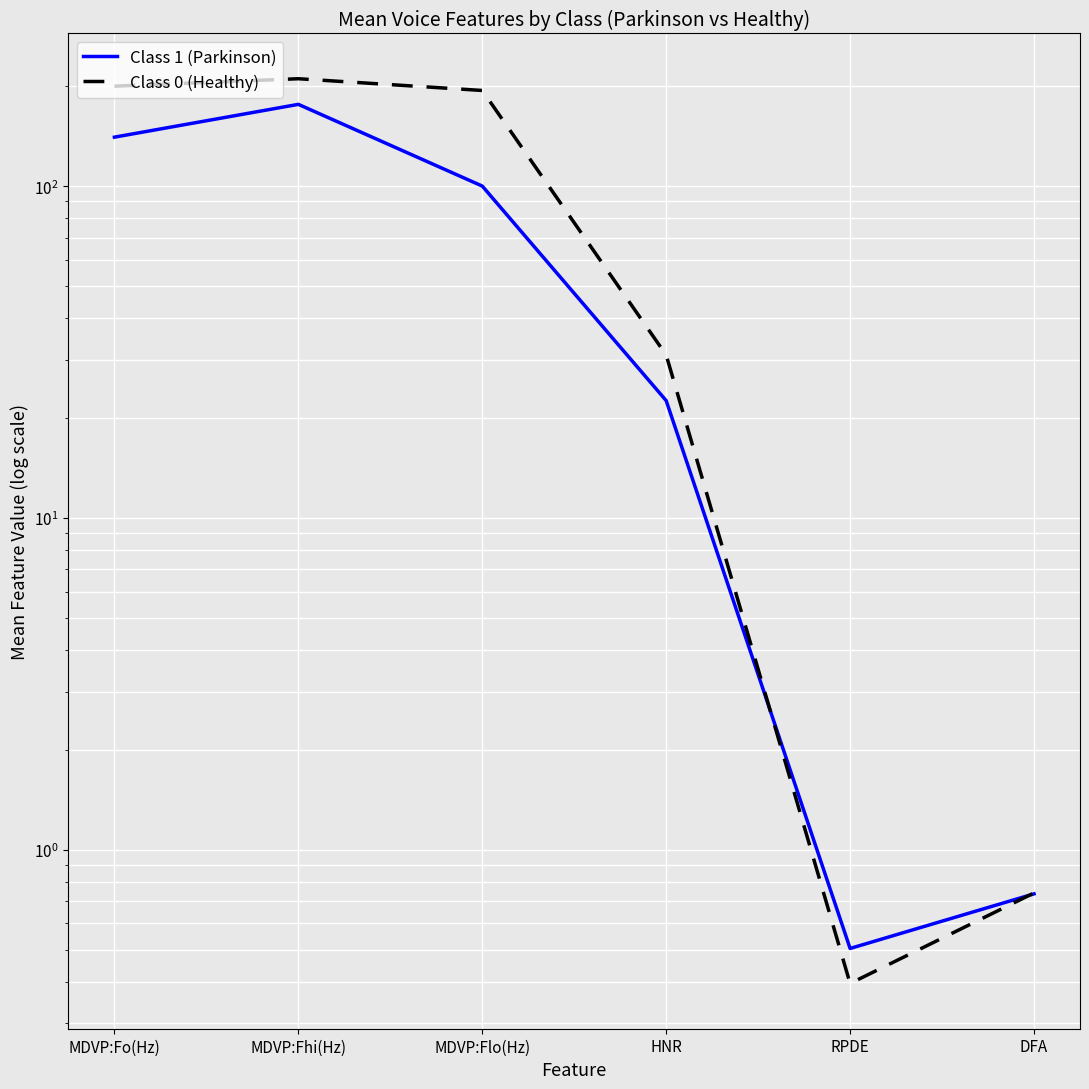

How many lines are shown in the chart?

2